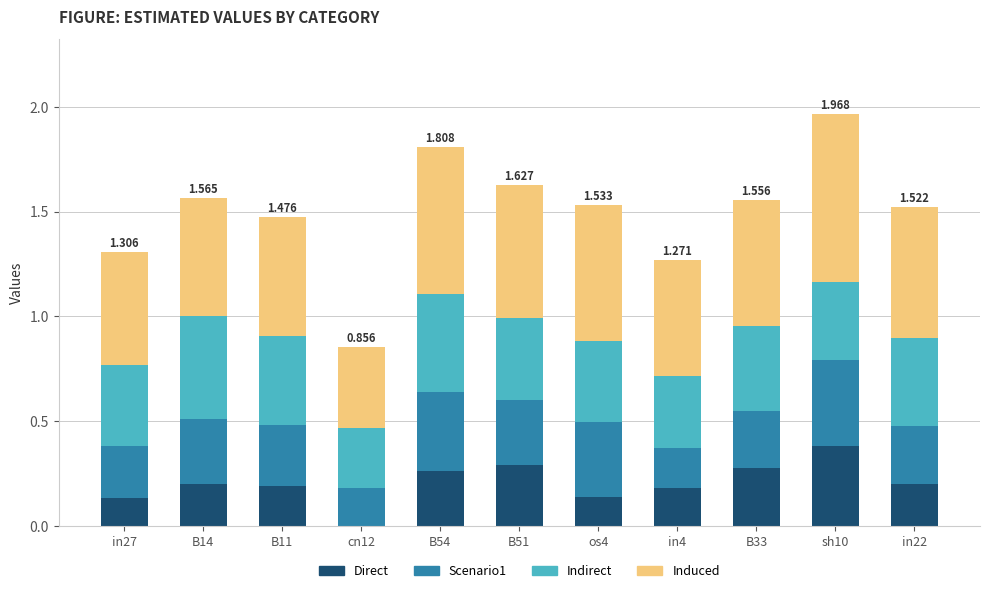

What are all the series names shown in the legend?

Direct, Scenario1, Indirect, Induced